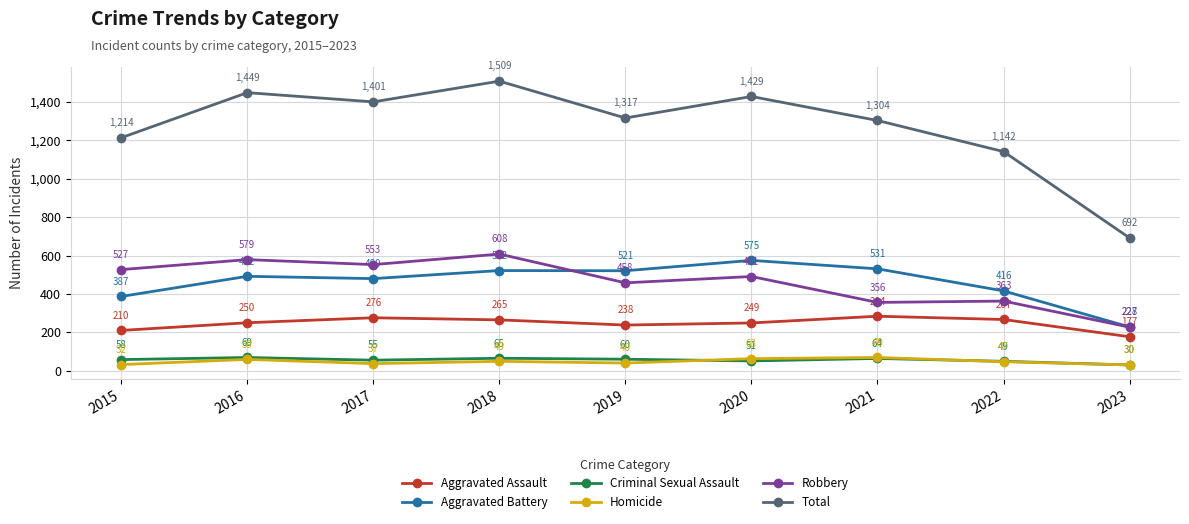

Reading left to right, what are all the values shown in this chart?

Aggravated Assault: 2015=210	2016=250	2017=276	2018=265	2019=238	2020=249	2021=284	2022=267	2023=177
Aggravated Battery: 2015=387	2016=492	2017=480	2018=522	2019=521	2020=575	2021=531	2022=416	2023=228
Criminal Sexual Assault: 2015=58	2016=69	2017=55	2018=65	2019=60	2020=51	2021=64	2022=49	2023=30
Homicide: 2015=32	2016=59	2017=37	2018=49	2019=40	2020=63	2021=69	2022=47	2023=30
Robbery: 2015=527	2016=579	2017=553	2018=608	2019=458	2020=491	2021=356	2022=363	2023=227
Total: 2015=1214	2016=1449	2017=1401	2018=1509	2019=1317	2020=1429	2021=1304	2022=1142	2023=692